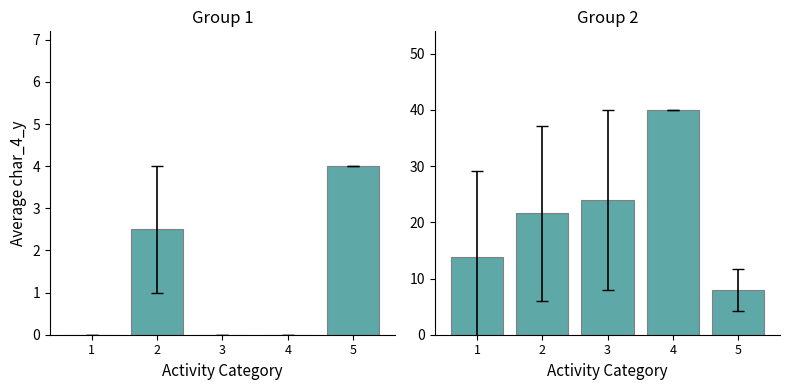

Which has a higher value, 4 or 1?

4